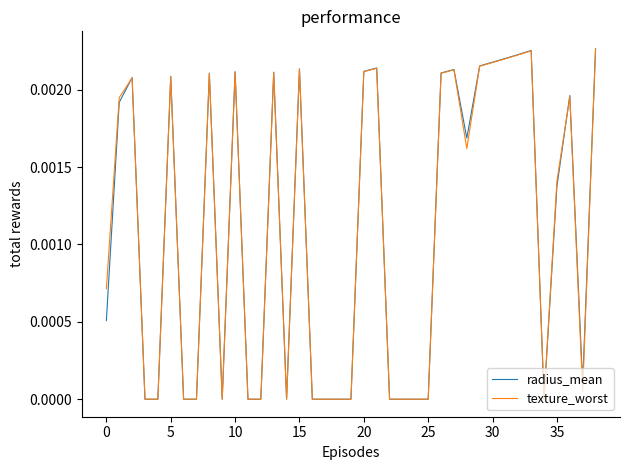

Which series has the largest range (max minus min)?

radius_mean